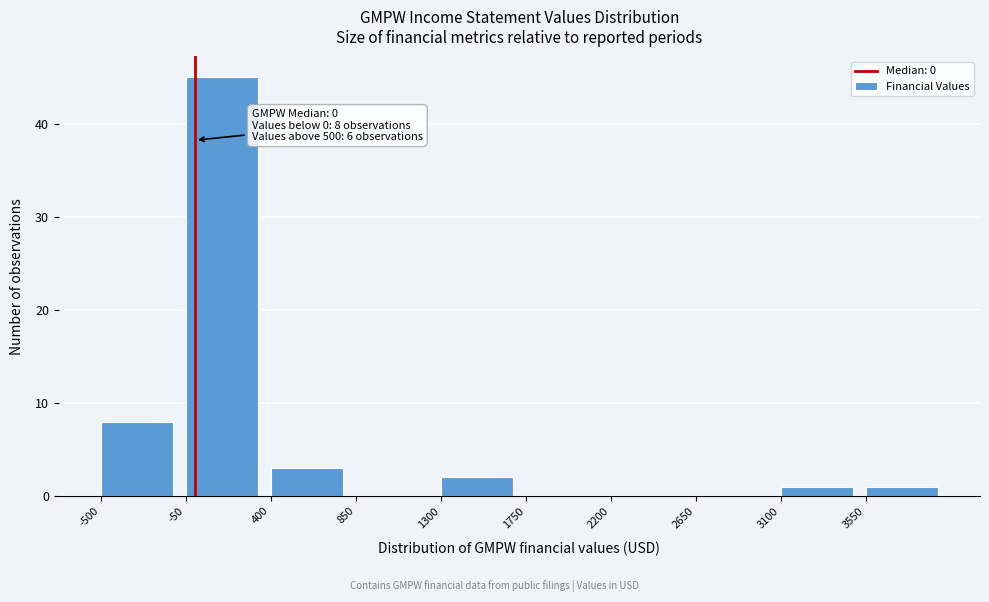

Over which range of the x-axis is the bar tallest?

-50 to 400